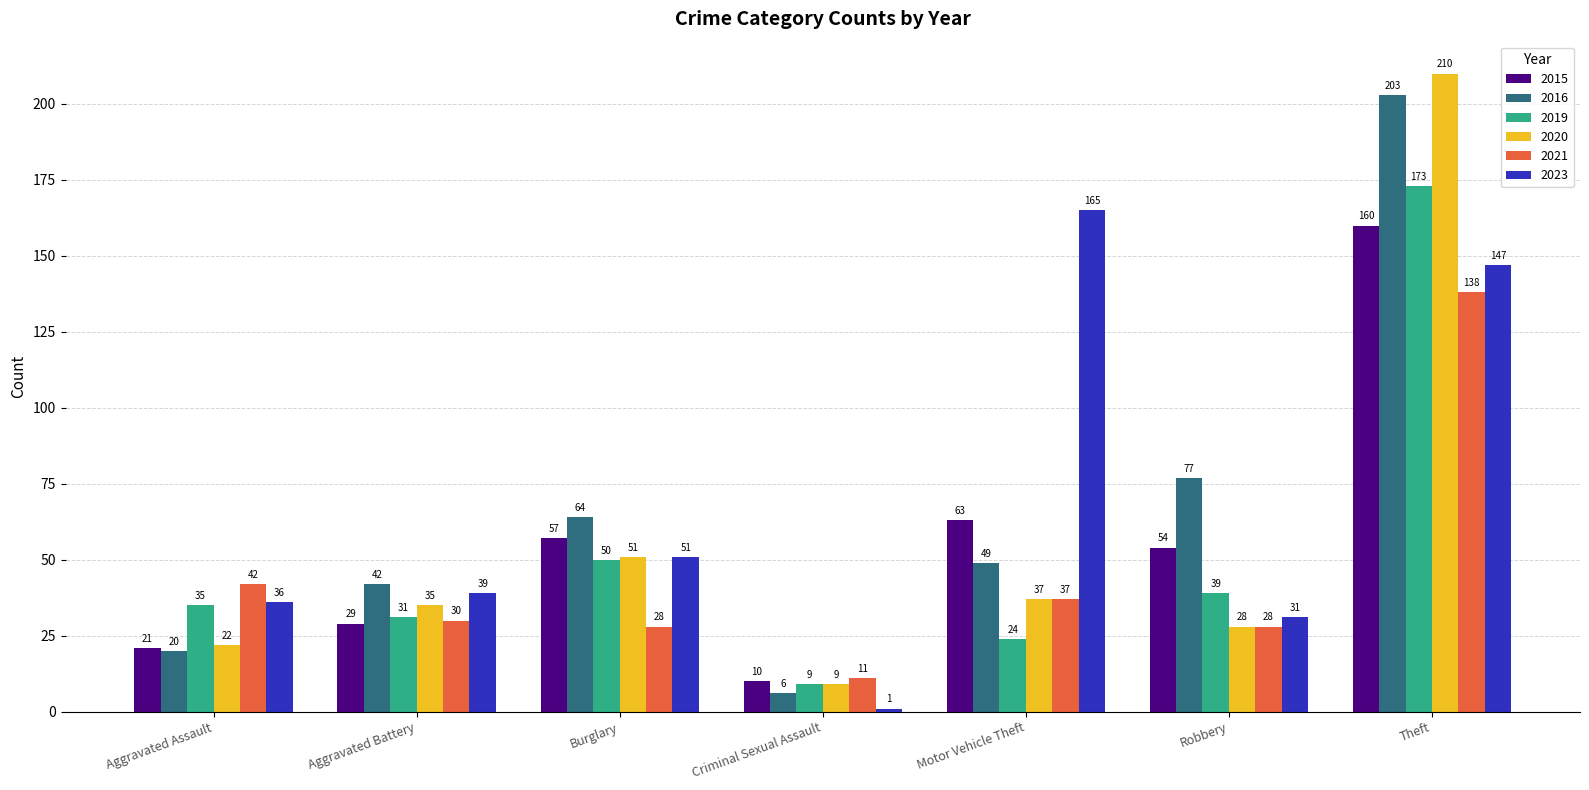

Which label corresponds to the largest value in the chart?

Theft